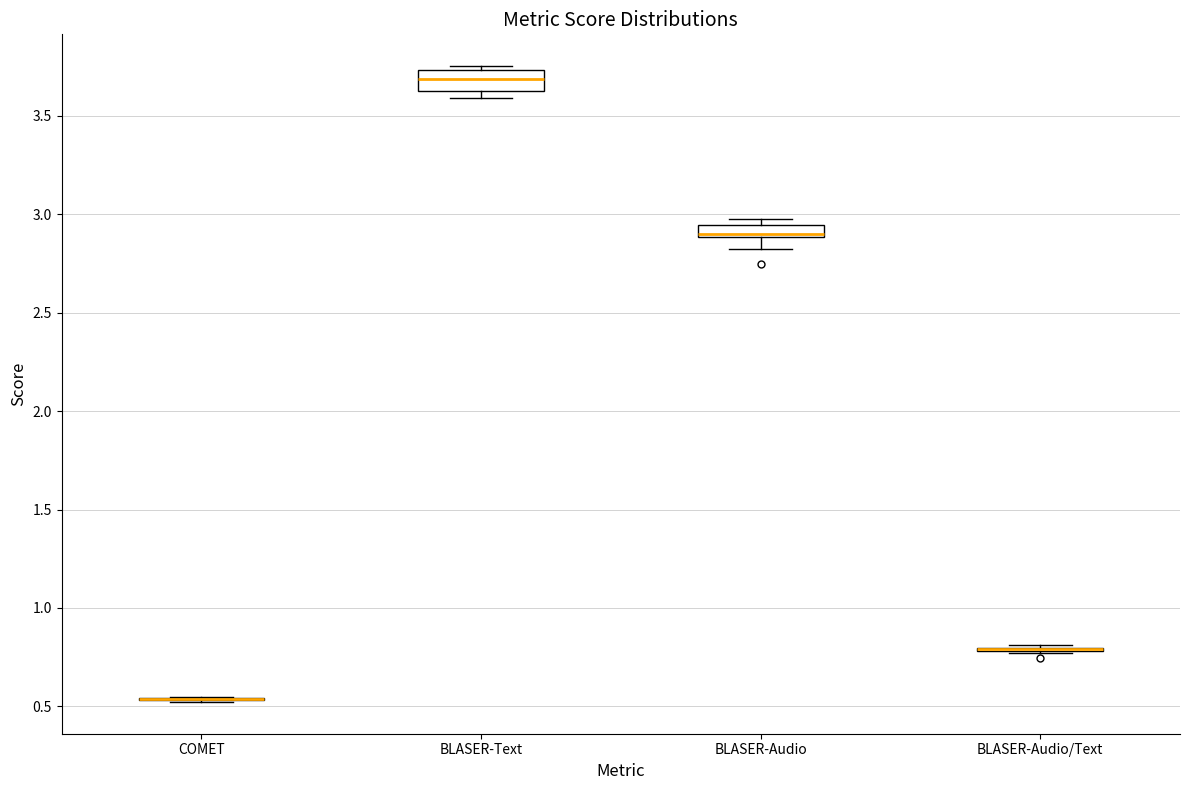

Where is the upper edge of the box for BLASER-Text on the y-axis? The values are not printed on the chart, so give them approximately, as read against the axis.

3.75